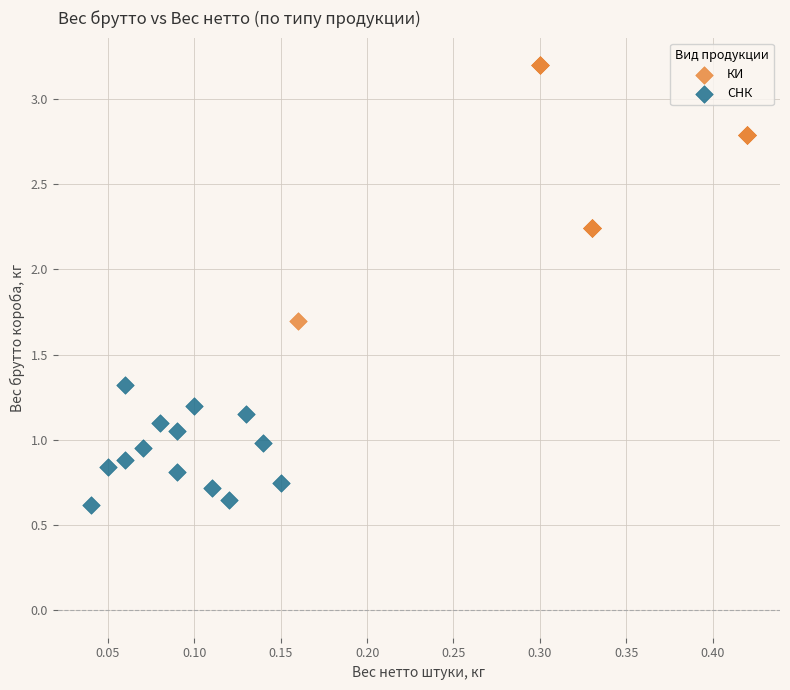

Which series reaches the maximum Y coordinate?

КИ